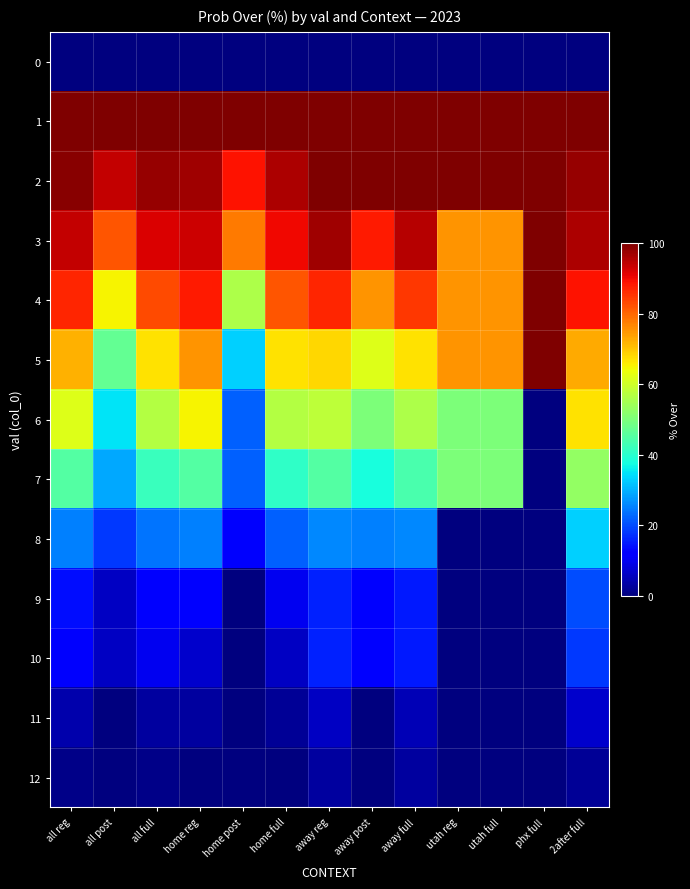

Rank the series at away post from highest to lowest value.

1, 2, 3, 4, 5, 6, 7, 8, 9, 10, 0, 11, 12